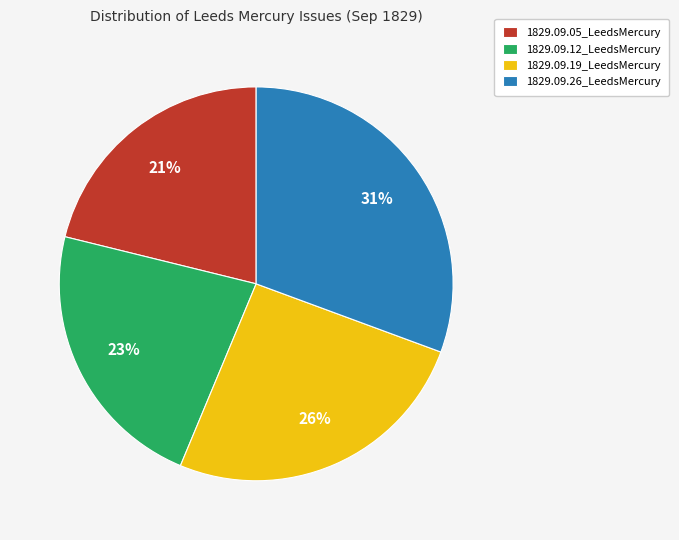

Is there a majority slice in this chart?

No